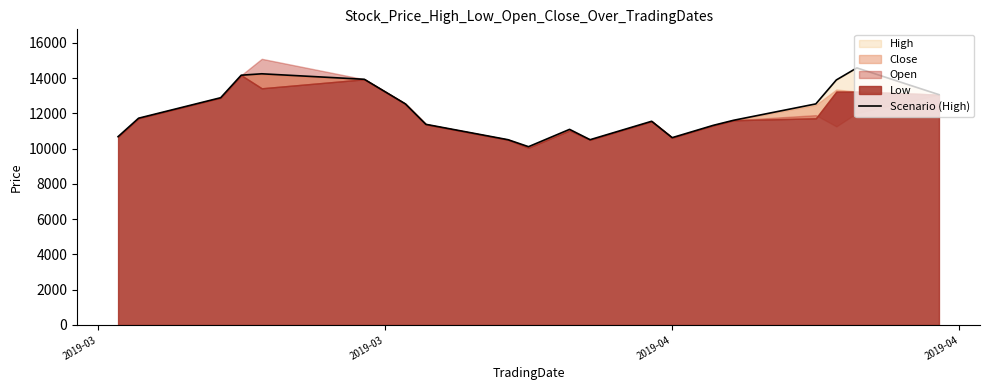

Count the number of categories in the chart.

20